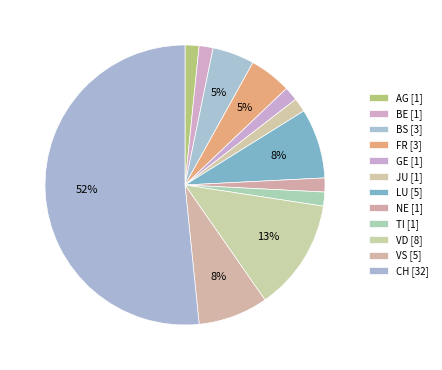

Count the number of slices in the pie.

12